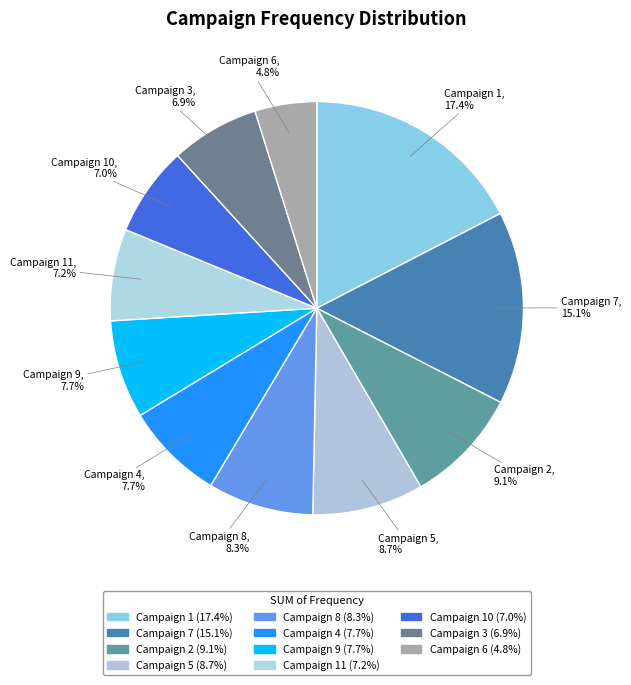

Count the number of slices in the pie.

11